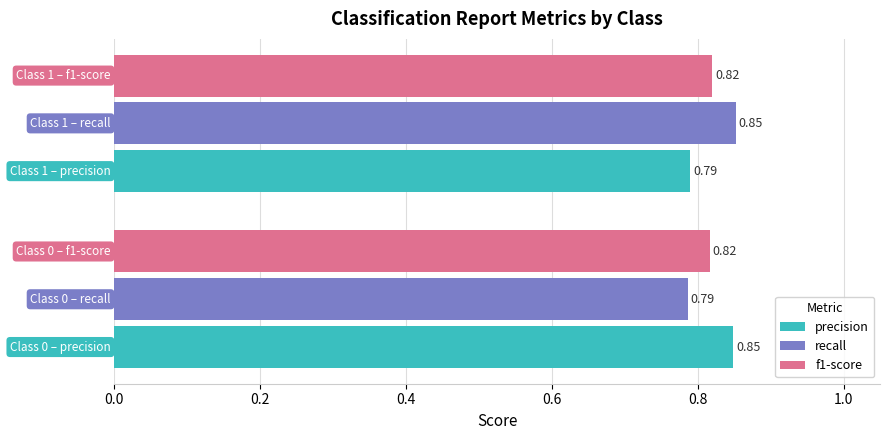

What are all the series names shown in the legend?

precision, recall, f1-score